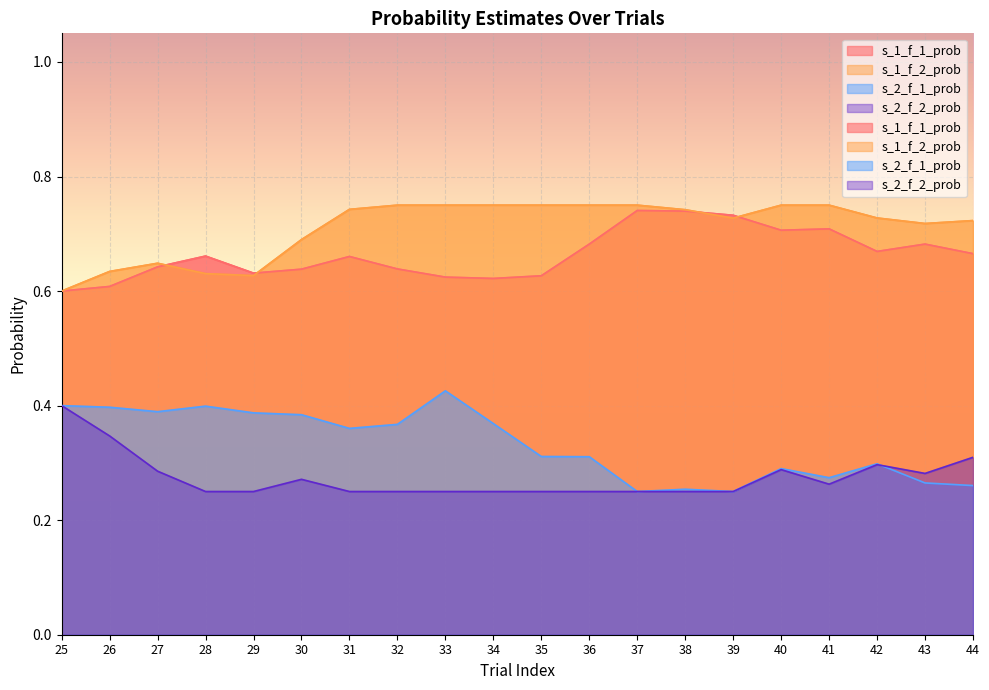

Between 42 and 29, which is larger?

42